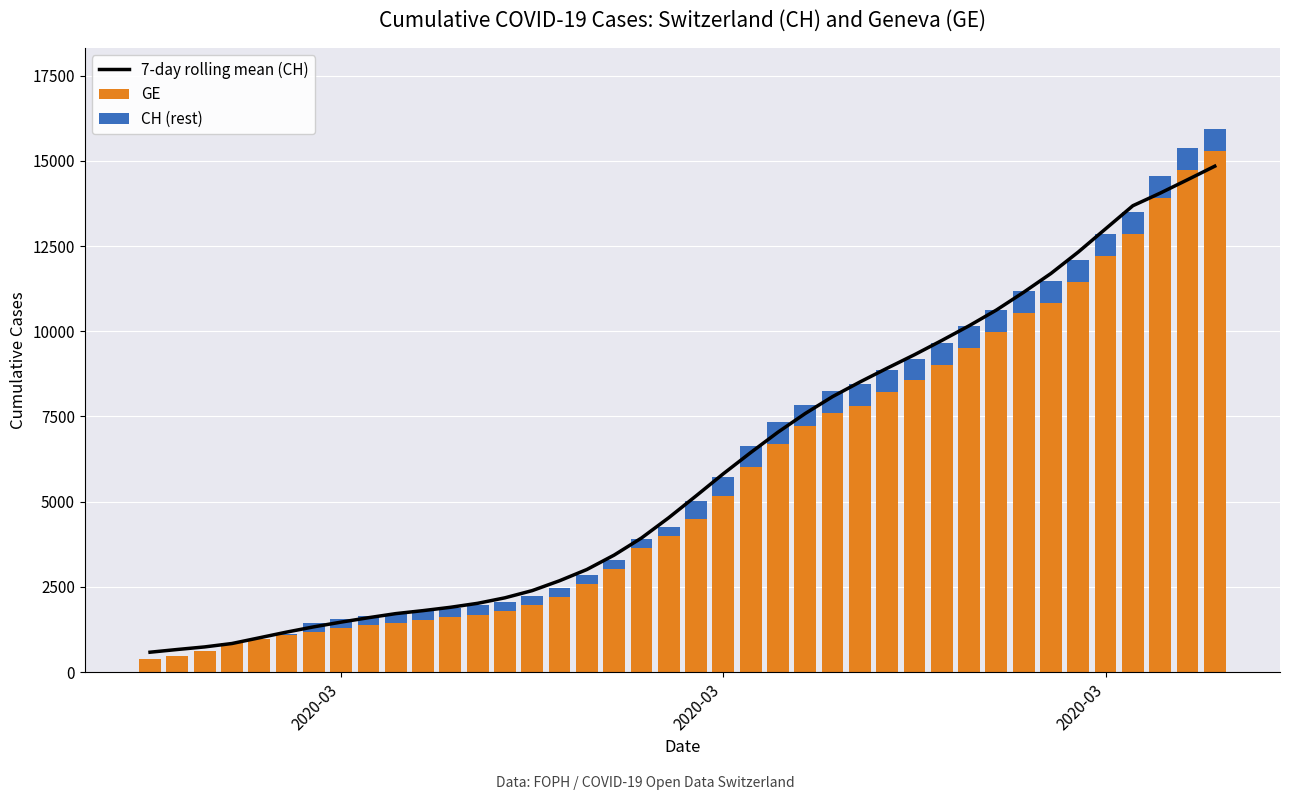

What is the value of the CH (rest) bar at the 18th from the left?

281.0